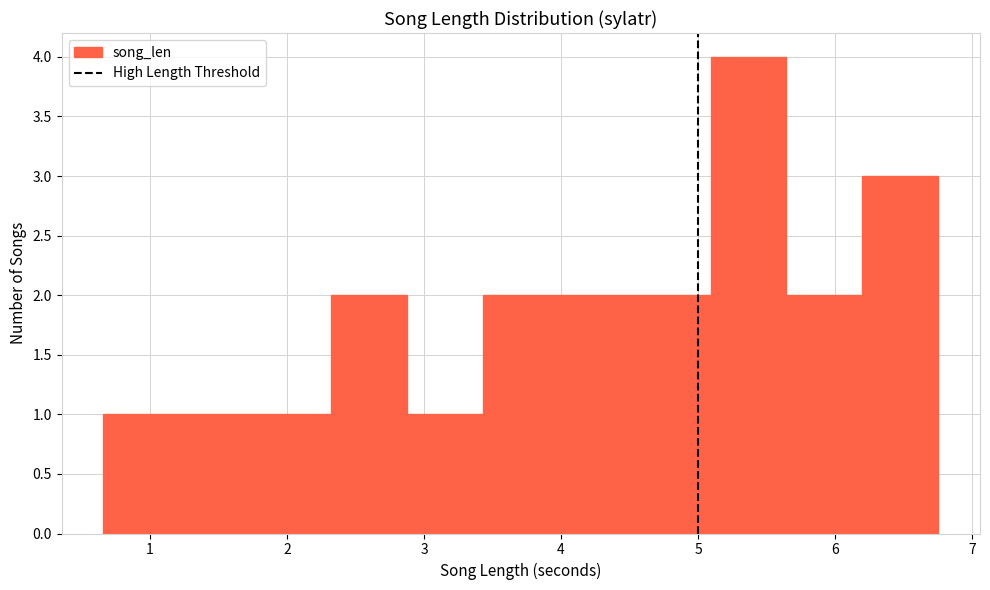

Reading left to right, transcribe this chart: for each bar, give the range it covers on the x-axis and its height. Neither the bar edges nor the heights are printed on the chart, so give them approximately, as read against the axes.

0.7 to 1.2: 1
1.2 to 1.8: 1
1.8 to 2.3: 1
2.3 to 2.9: 2
2.9 to 3.4: 1
3.4 to 4.0: 2
4.0 to 4.5: 2
4.5 to 5.1: 2
5.1 to 5.6: 4
5.6 to 6.2: 2
6.2 to 6.8: 3